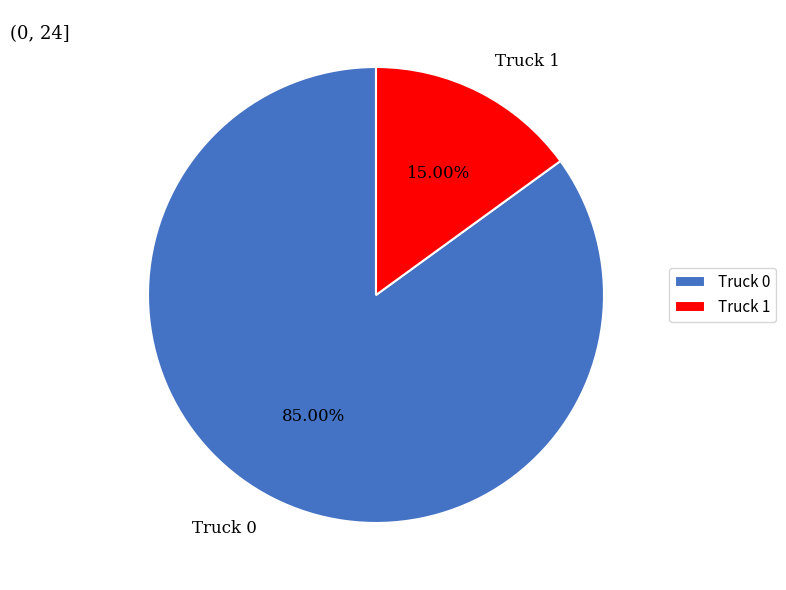

To the nearest percent, what percentage of the pie is Truck 1?

15%